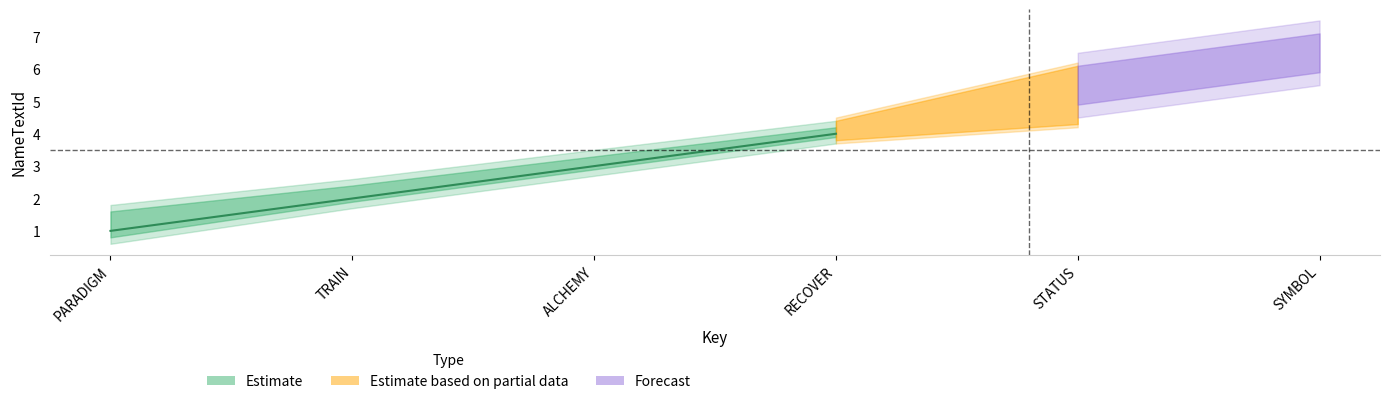

Is the value of Estimate at PARADIGM greater than the value of Forecast at RECOVER?

No